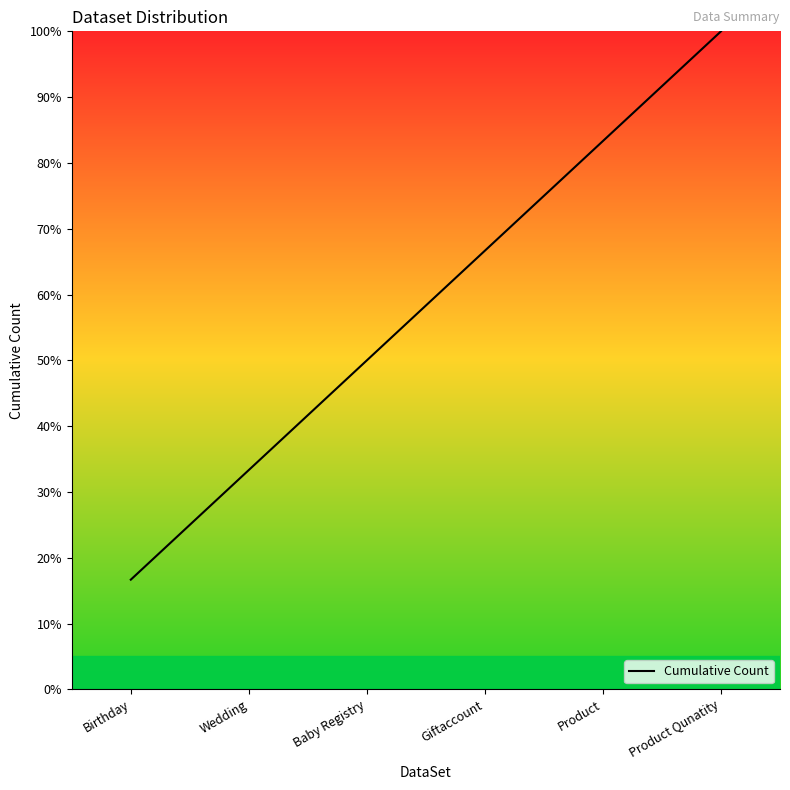

Is it true that the value at Baby Registry is 85.1?

False